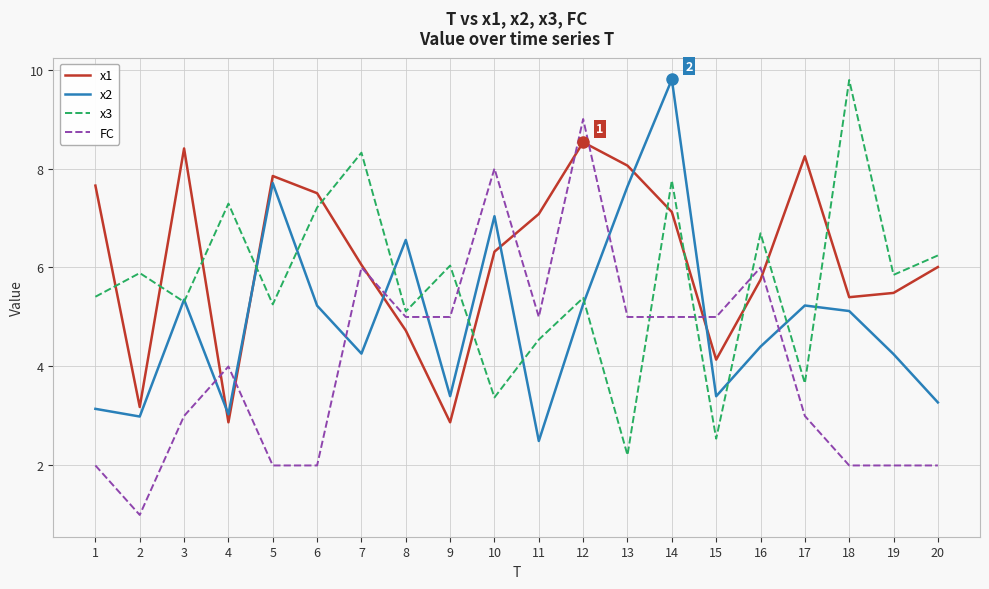

At which category is the sum across all series the highest?

14